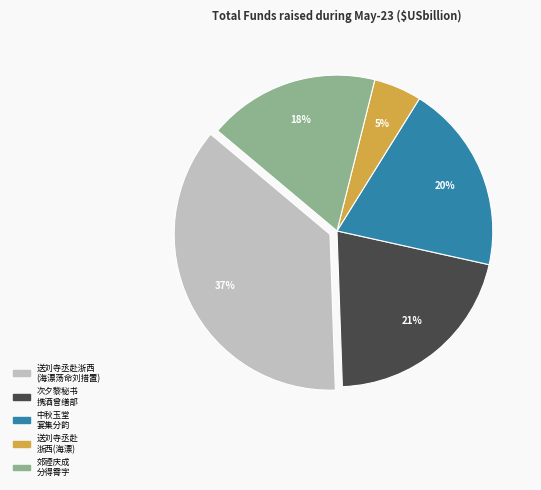

Which has a higher value, 送刘寺丞赴 浙西(海漂) or 送刘寺丞赴浙西 (海漂荡命刘措置)?

送刘寺丞赴浙西 (海漂荡命刘措置)